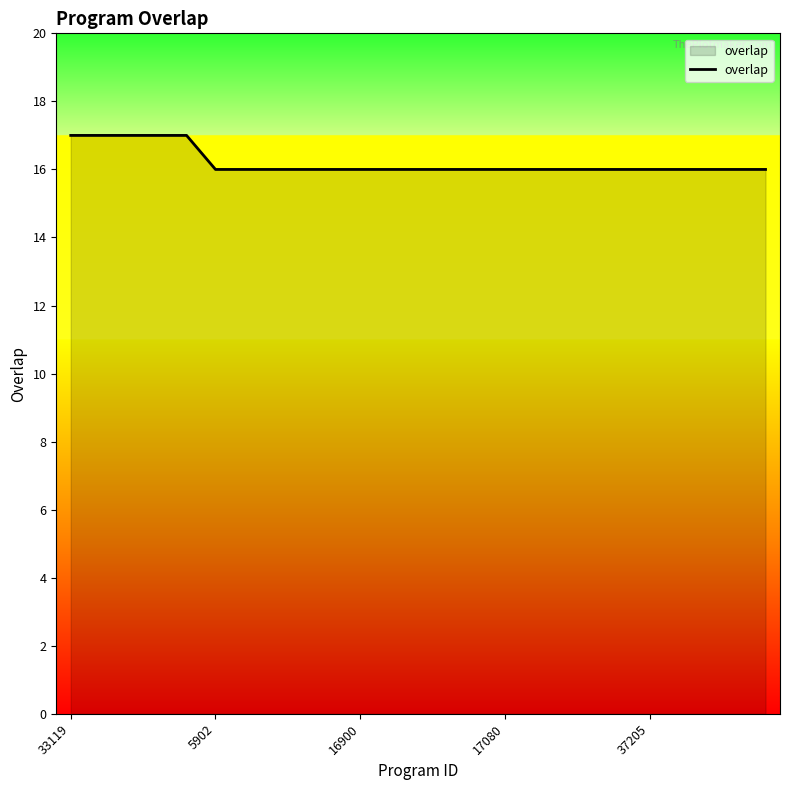

What is the greatest value displayed?

17